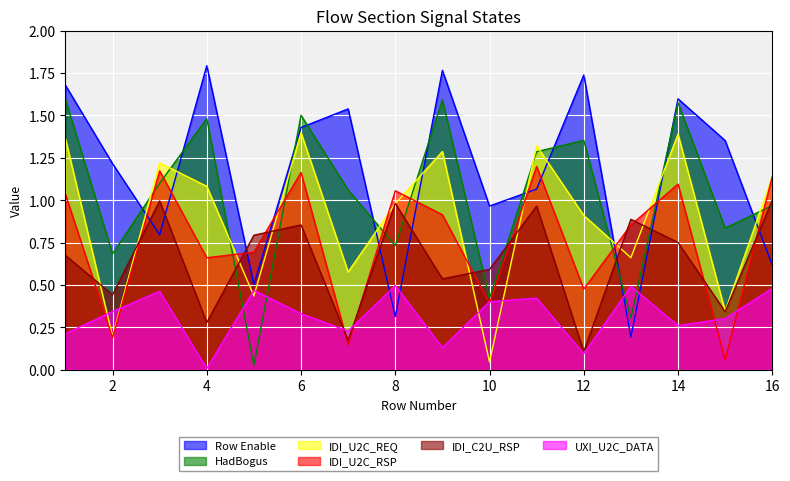

Is it true that HadBogus equals 2.6 at 4?

False